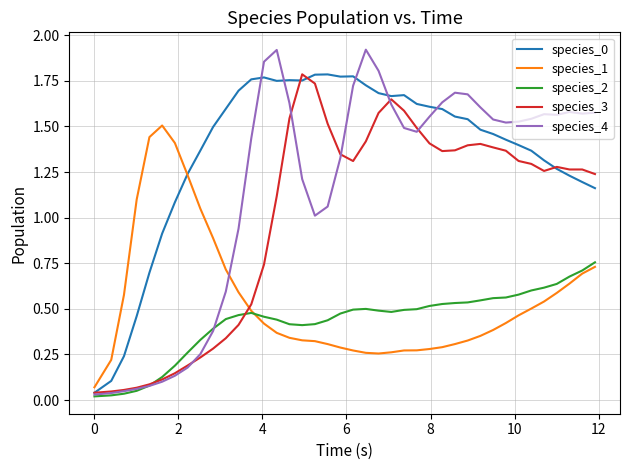

How many times do species_0 and species_1 cross each other?

1